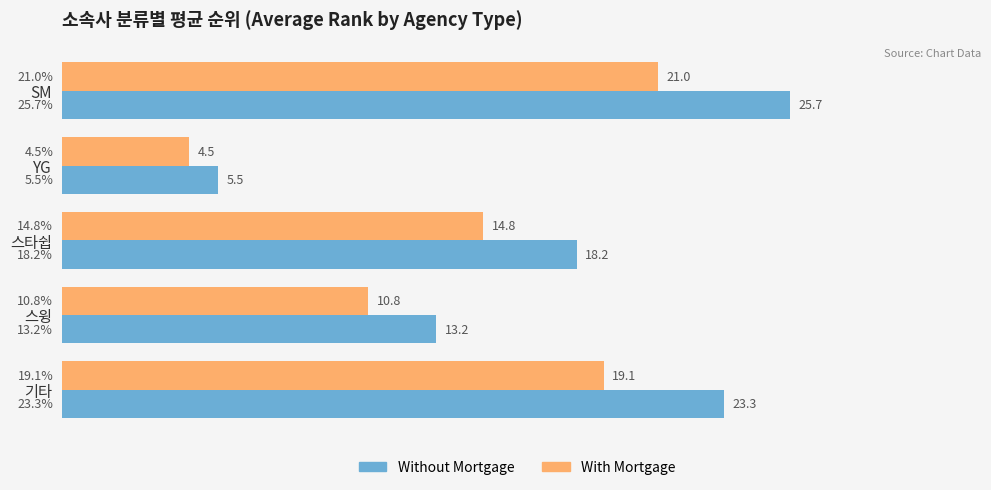

What is the difference between the second highest and minimum values in the Without Mortgage series?

17.8